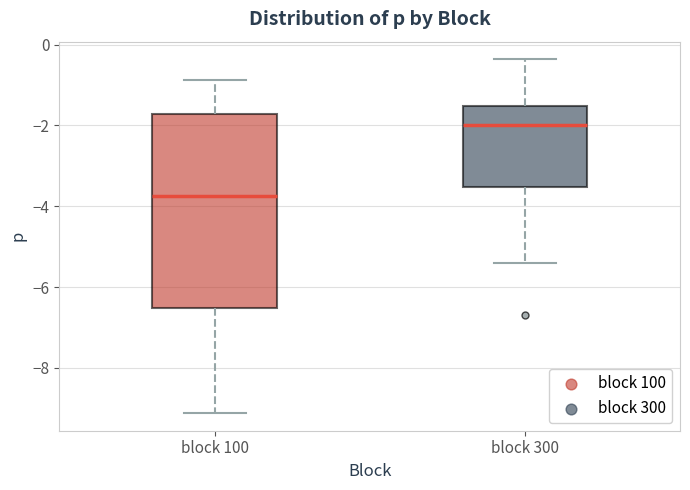

Which box's median line is the lowest?

block 100